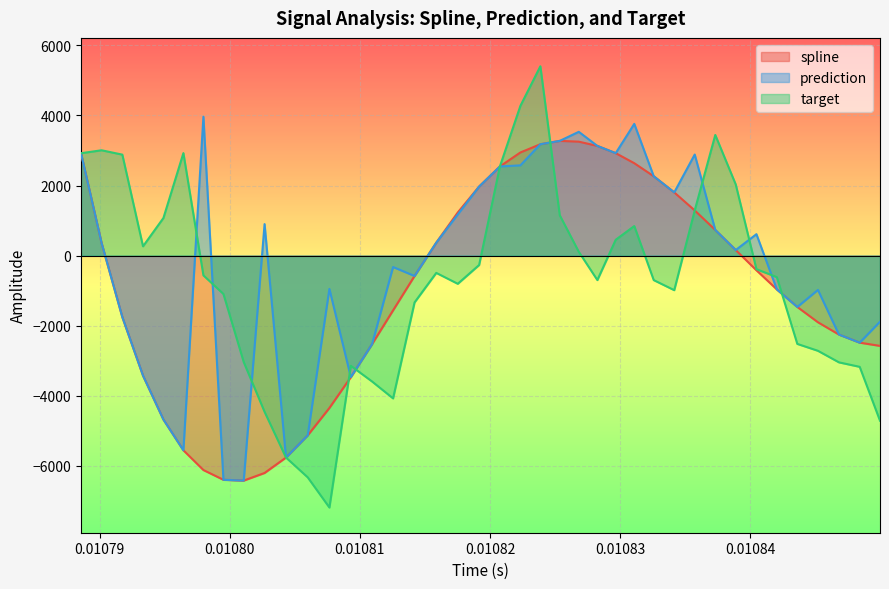

What is the lowest value of the prediction series?

-6416.1